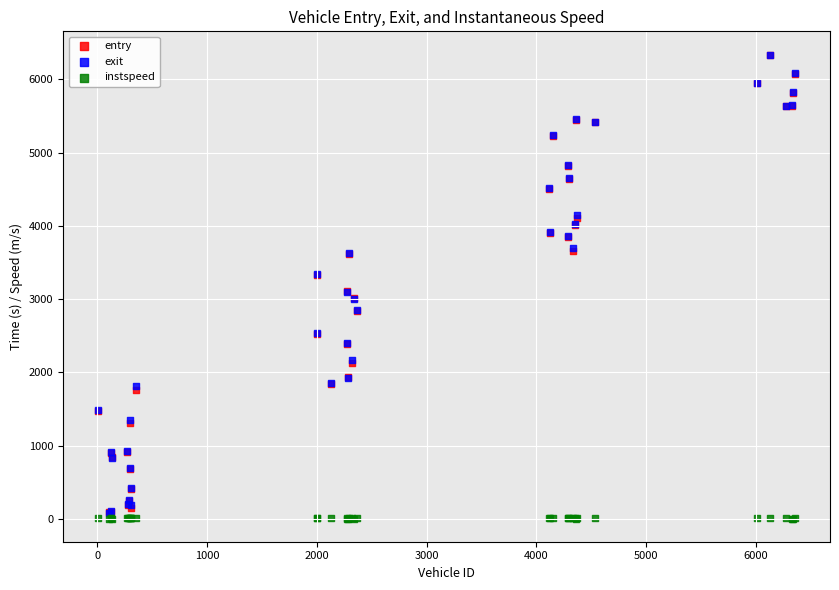

What are all the series names shown in the legend?

entry, exit, instspeed